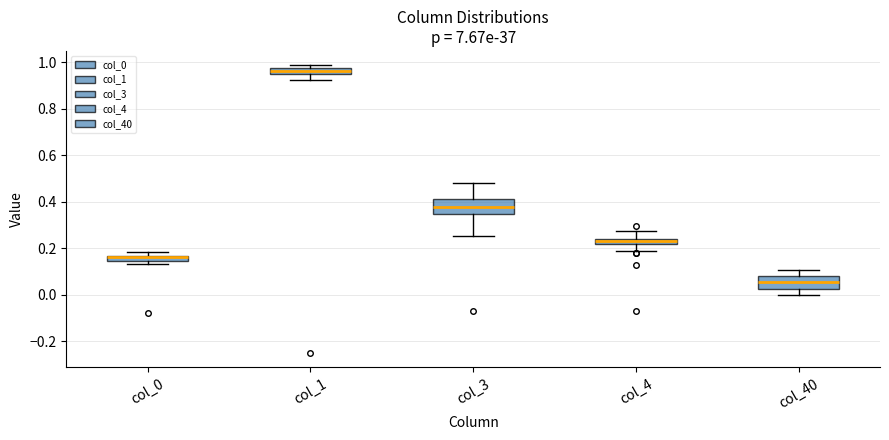

Where is the lower edge of the box for col_4 on the y-axis? The values are not printed on the chart, so give them approximately, as read against the axis.

0.22